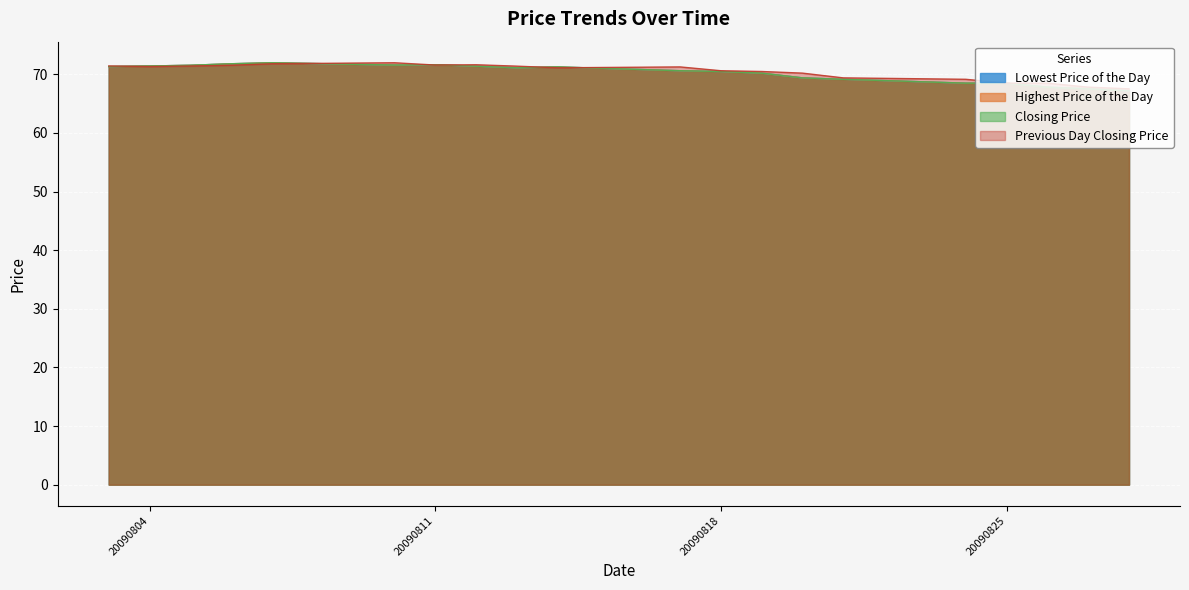

What value does the Highest Price of the Day series have at 20090810?

71.6